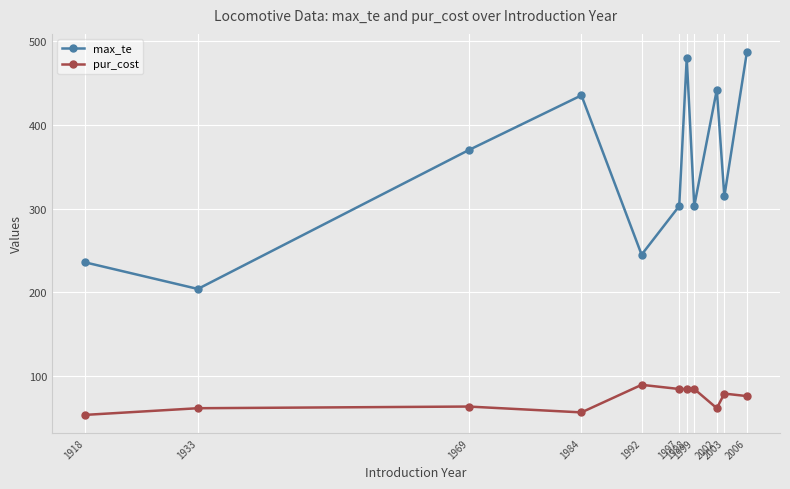

How many categories are shown in the chart?

11